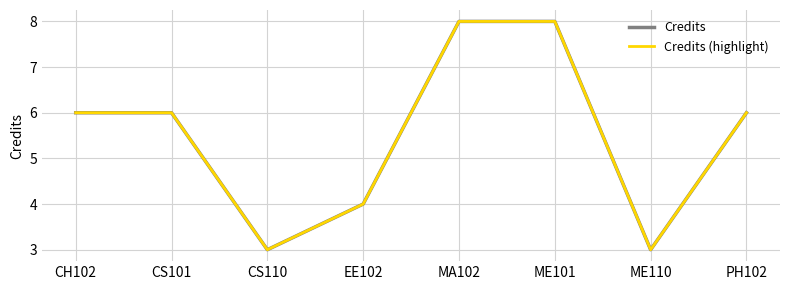

True or false: Credits (highlight) and Credits cross at least once.

False